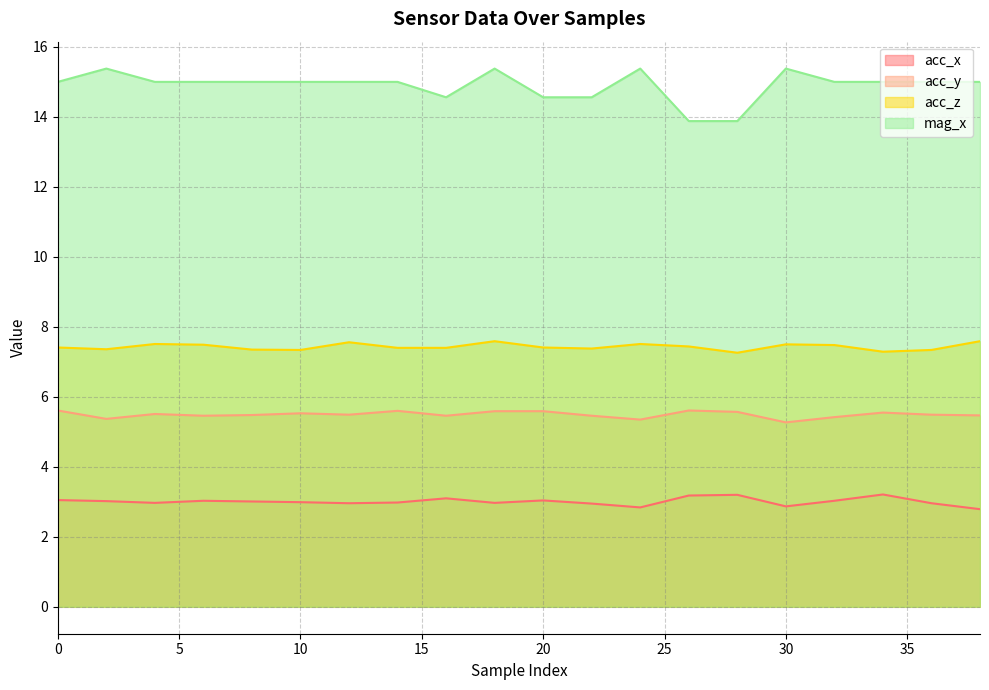

Count the number of data series in this chart.

4